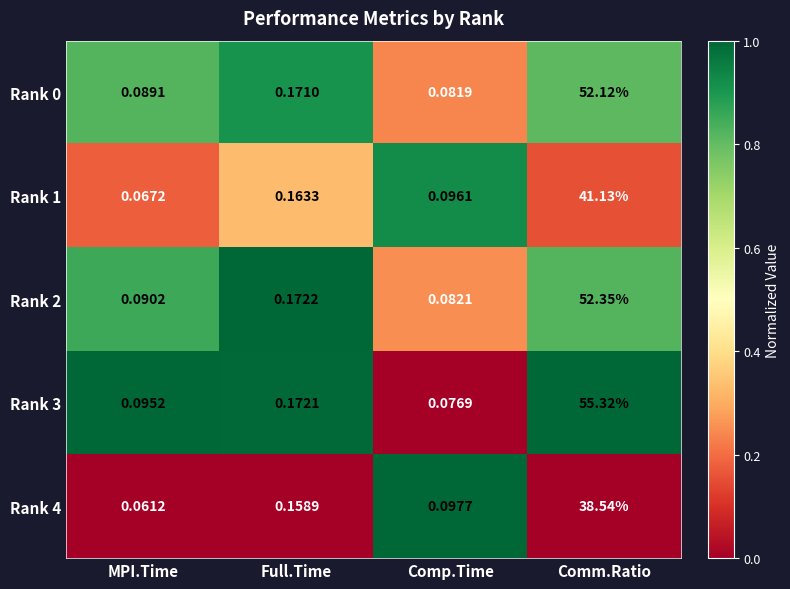

At which category is the sum across all series the highest?

Comm.Ratio